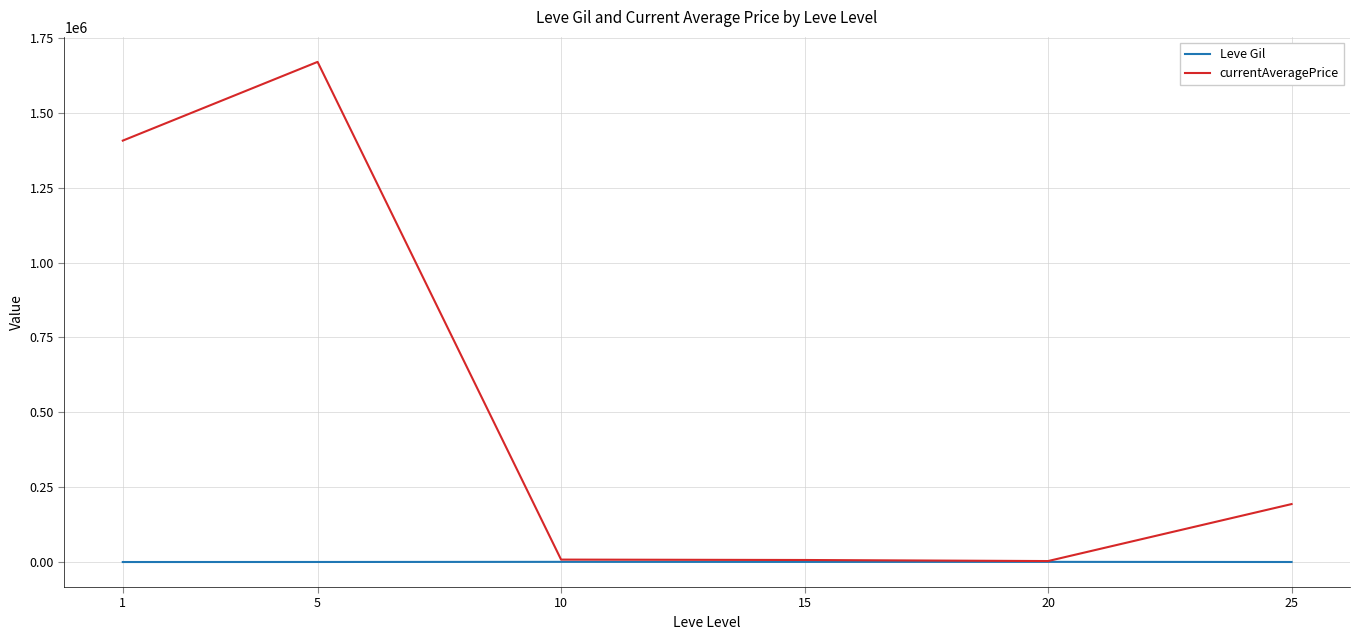

List the series in order of their peak value, highest first.

currentAveragePrice, Leve Gil